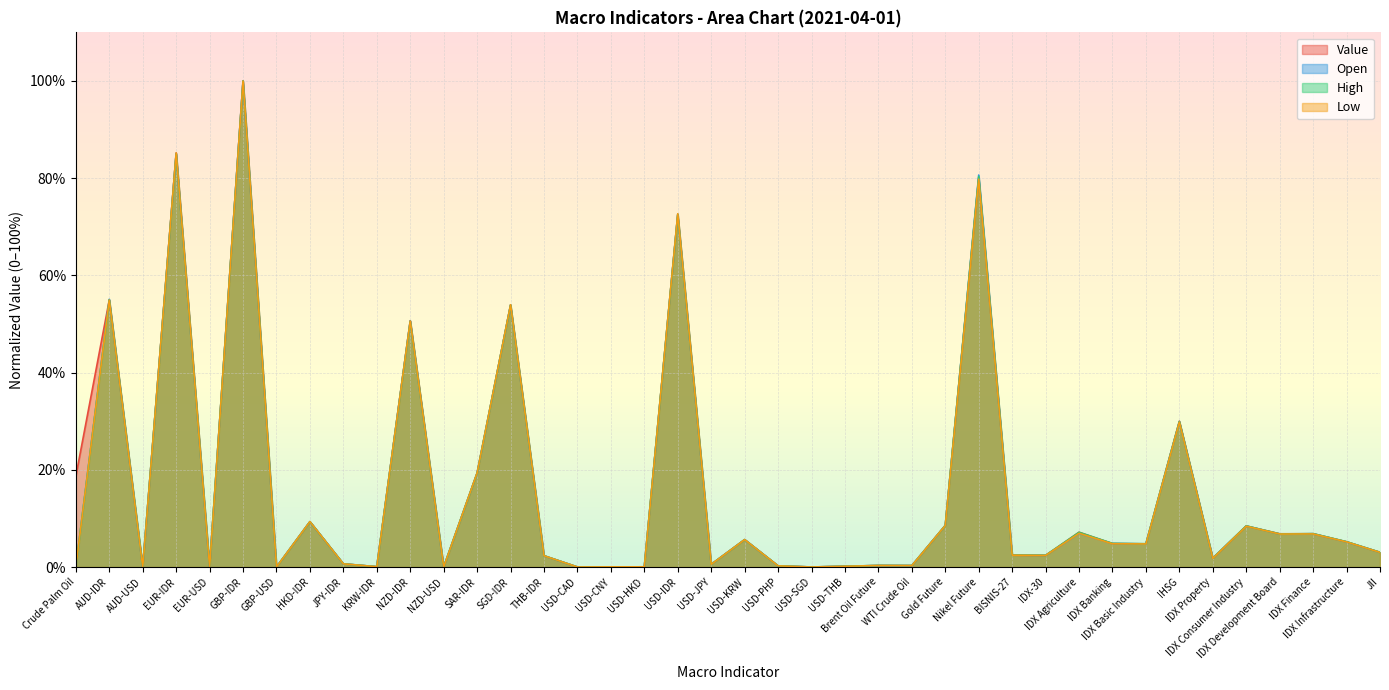

What are all the series names shown in the legend?

Value, Open, High, Low